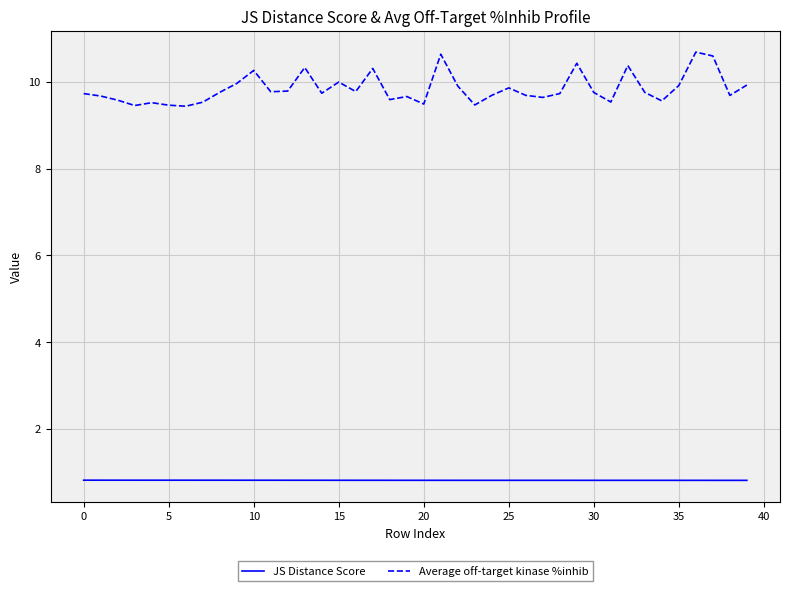

What is the maximum value shown in the chart?

10.7